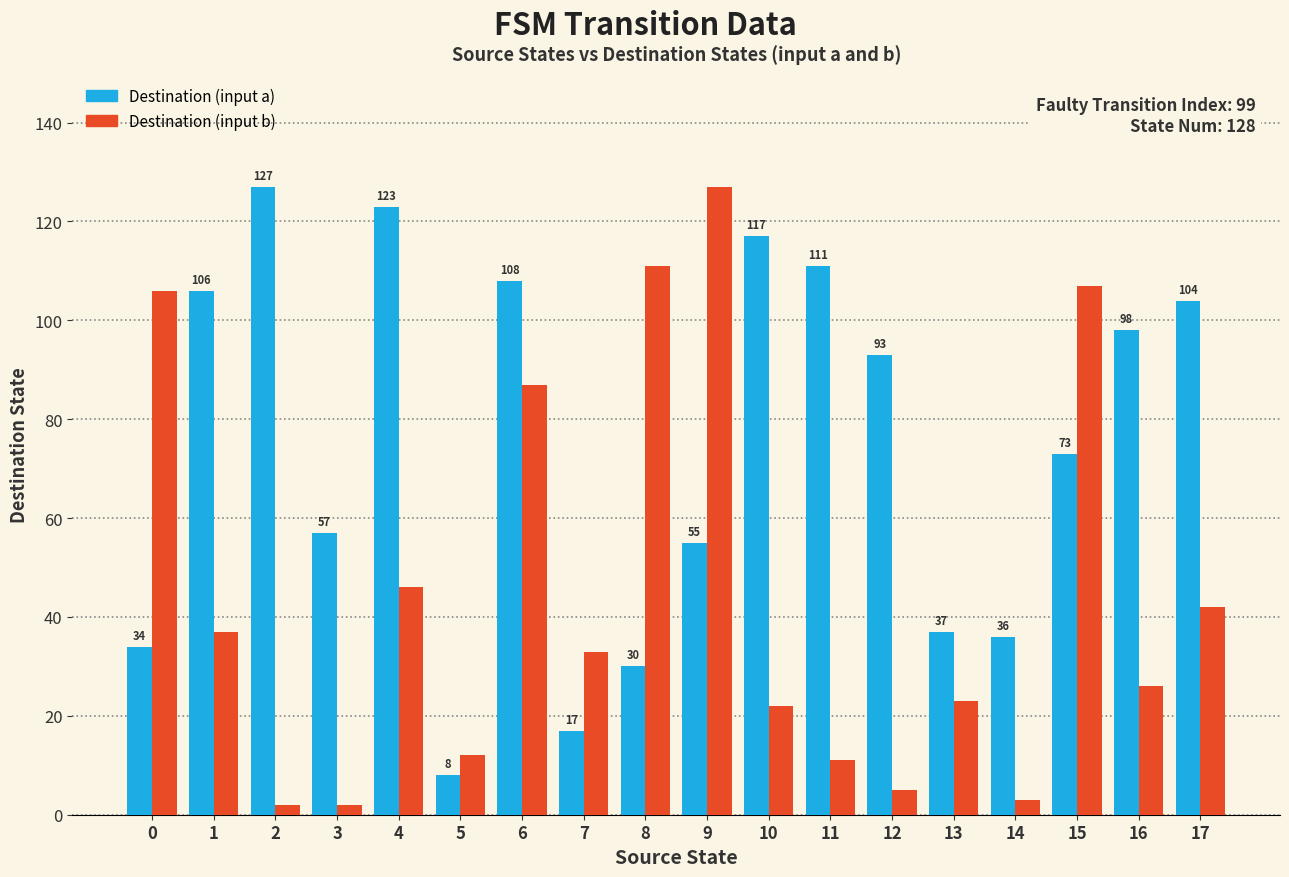

Reading left to right, extract all data points from this chart.

Destination (input a): 34	106	127	57	123	8	108	17	30	55	117	111	93	37	36	73	98	104
Destination (input b): 106	37	2	2	46	12	87	33	111	127	22	11	5	23	3	107	26	42